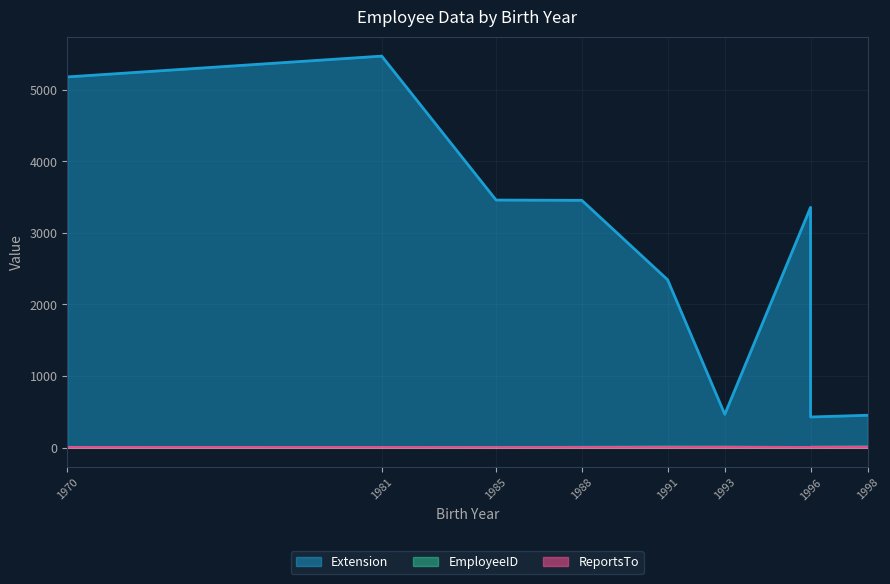

List the series in order of their peak value, lowest first.

ReportsTo, EmployeeID, Extension